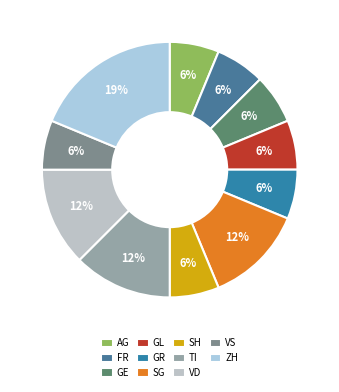

The TI slice represents 1% of the pie. True or false?

False